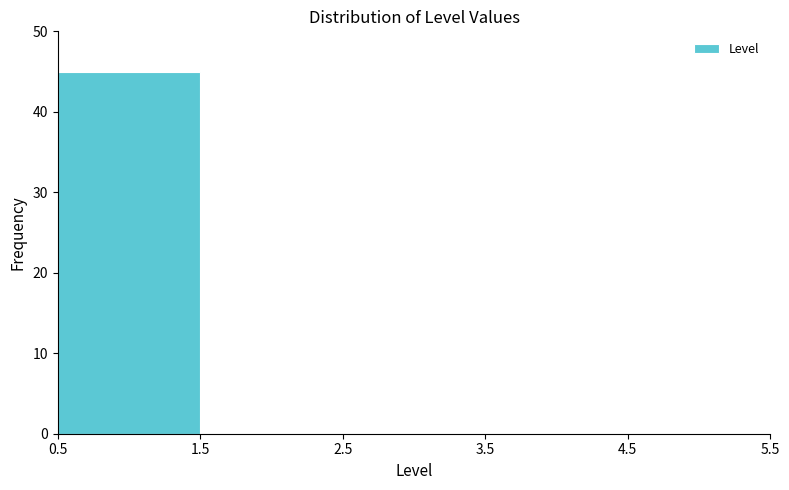

Reading left to right, list every bar in this chart as the range it spans on the x-axis followed by its height. The values are not printed on the chart, so give them approximately, as read against the axis.

0.5 to 1.5: 45
1.5 to 2.5: 0
2.5 to 3.5: 0
3.5 to 4.5: 0
4.5 to 5.5: 0